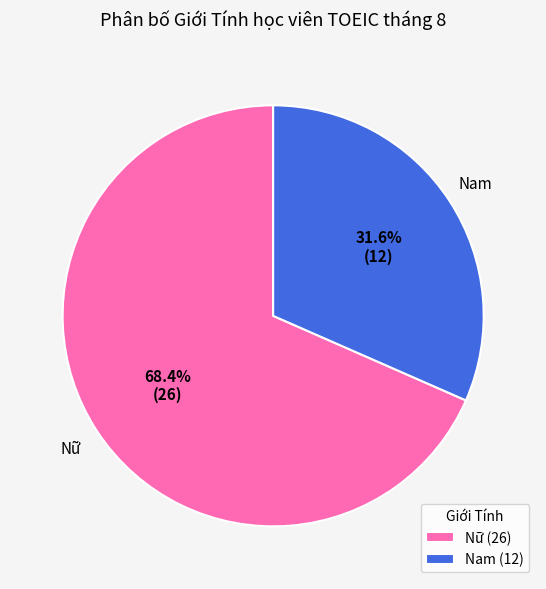

Which has a higher value, Nam (12) or Nữ (26)?

Nữ (26)